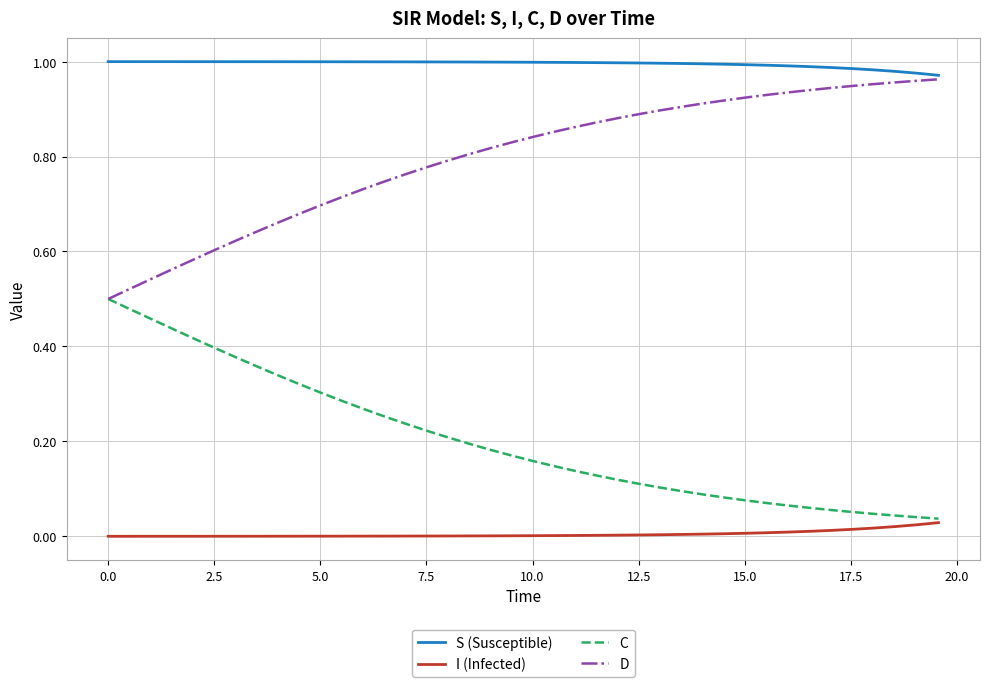

True or false: S (Susceptible) and I (Infected) cross at least once.

False